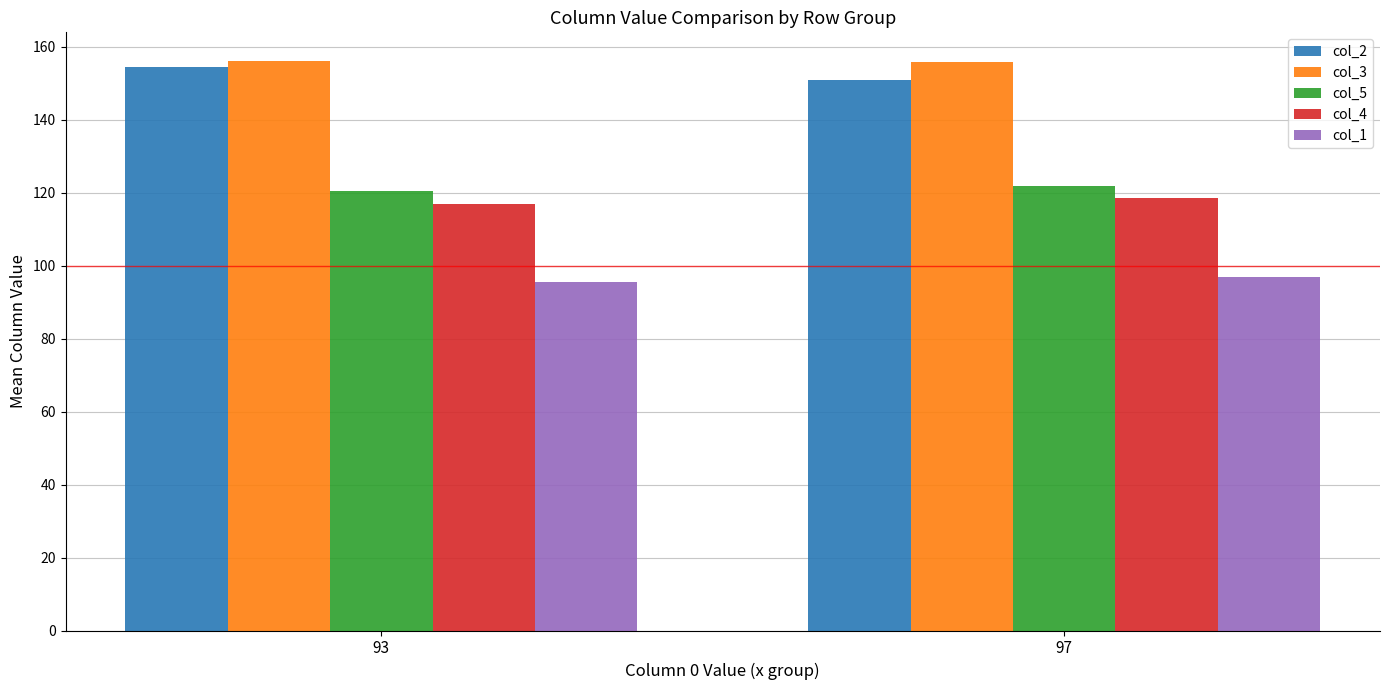

What is the greatest value displayed?

156.2